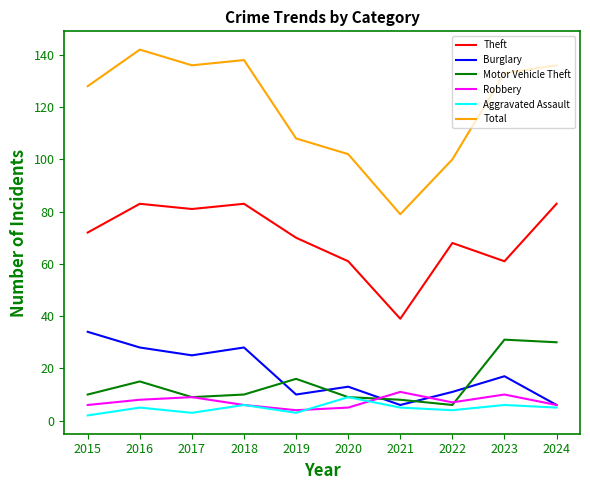

True or false: Robbery has more than 2 points higher than both neighbors.

True